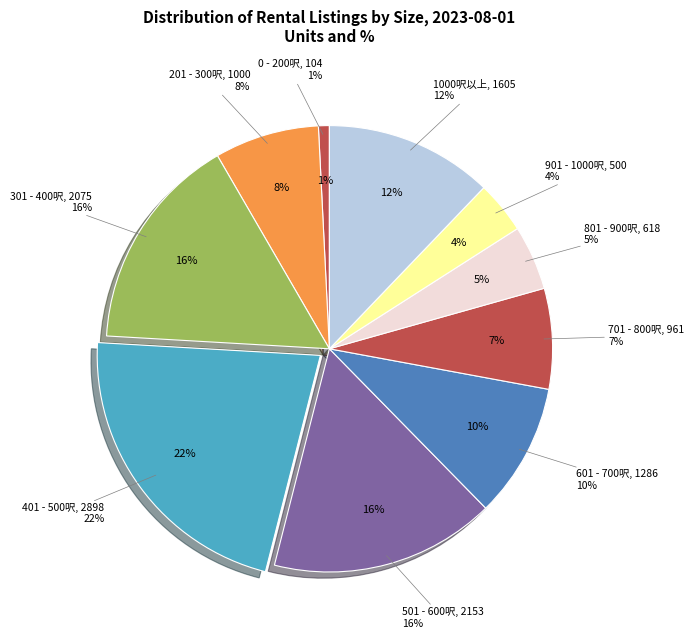

Combined, do 1000呎以上 and 701 - 800呎 account for over 50%?

No